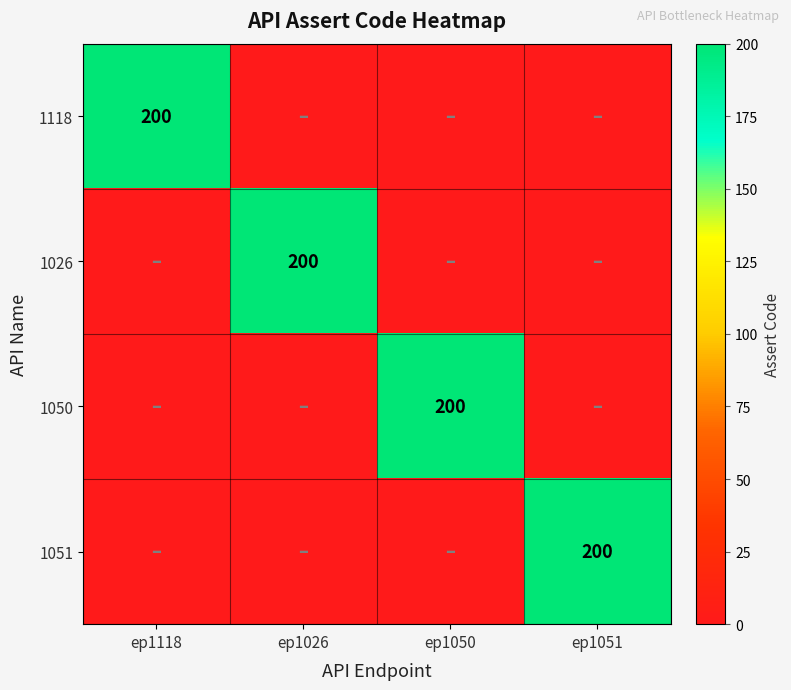

Is it true that 1051 equals 317 at ep1051?

False